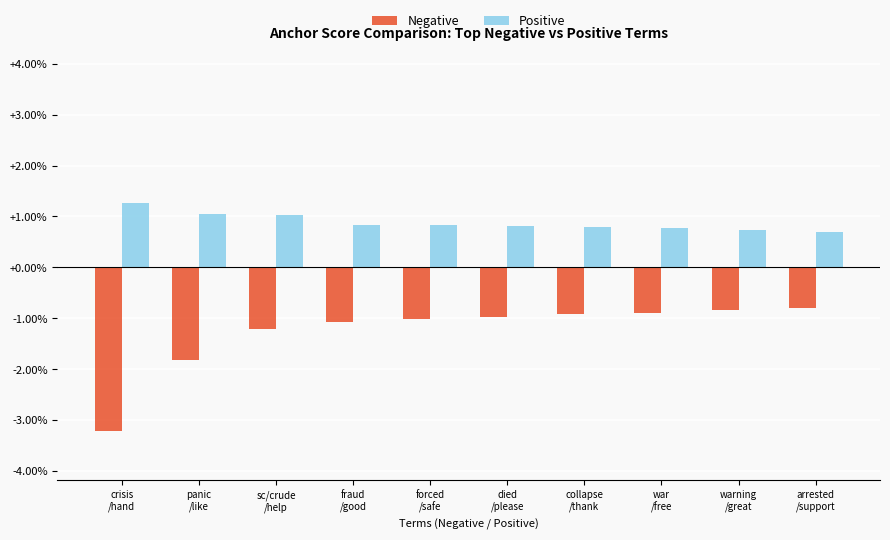

Is the value of Positive at died
/please greater than the value of Negative at war
/free?

Yes